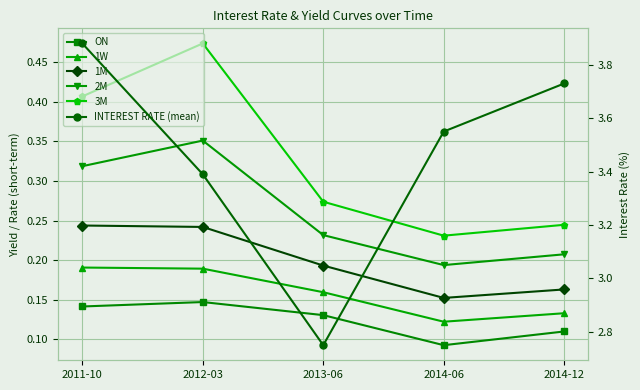

Is it true that 1W equals 0.1 at 2014-12?

False